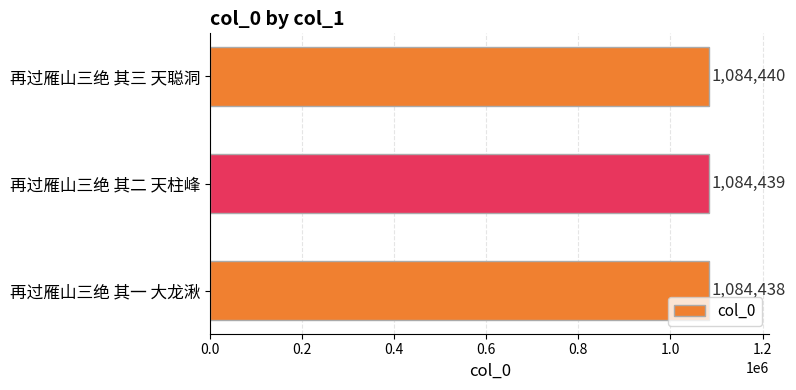

Rank the categories by value from highest to lowest.

再过雁山三绝 其三 天聪洞, 再过雁山三绝 其二 天柱峰, 再过雁山三绝 其一 大龙湫